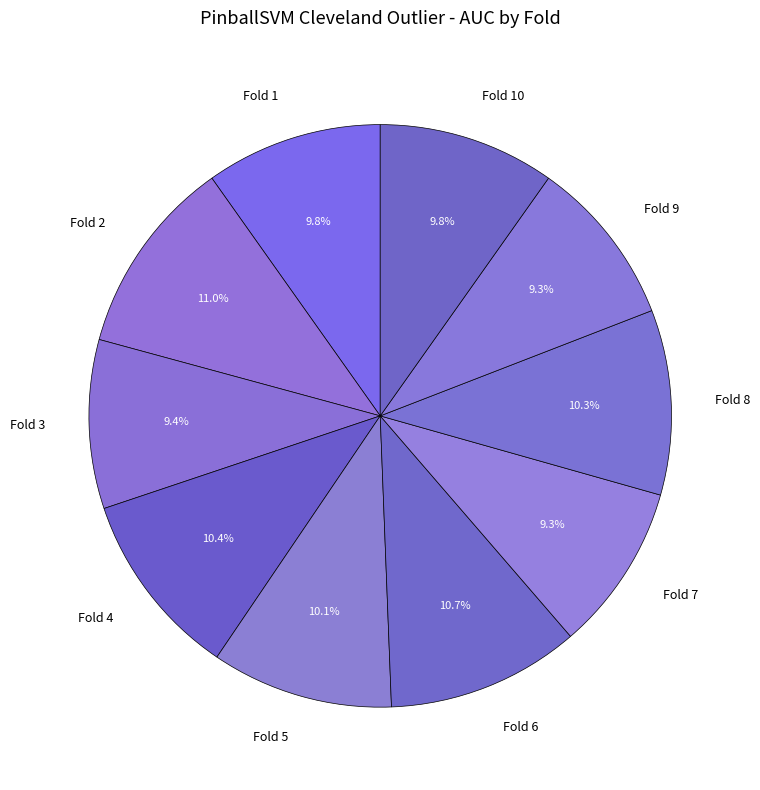

Which has a higher value, Fold 8 or Fold 9?

Fold 8